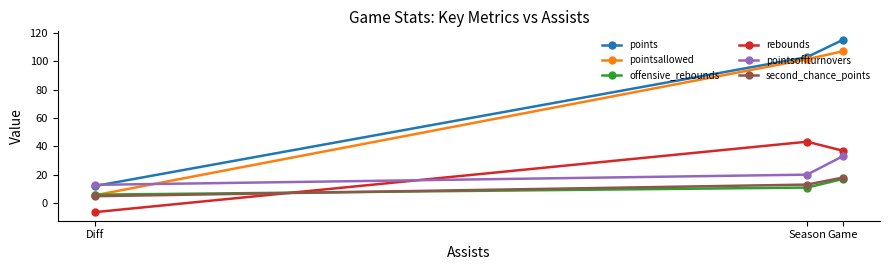

Read the offensive_rebounds value at Game.

17.0